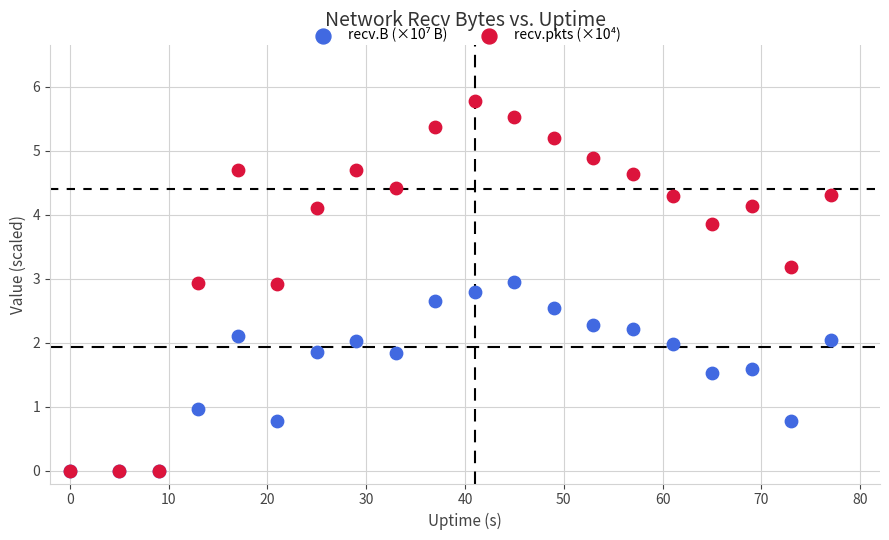

Which series has the widest spread of Y values?

recv.pkts (×10⁴)